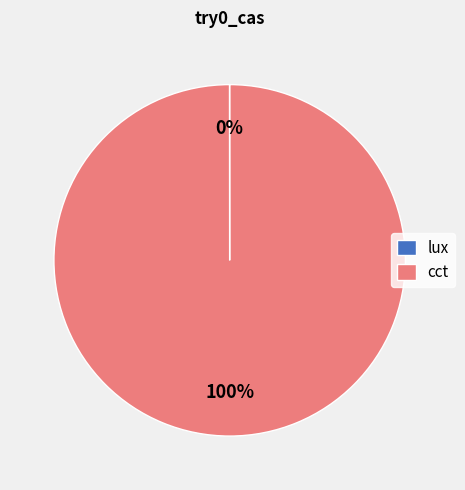

Is there a majority slice in this chart?

Yes